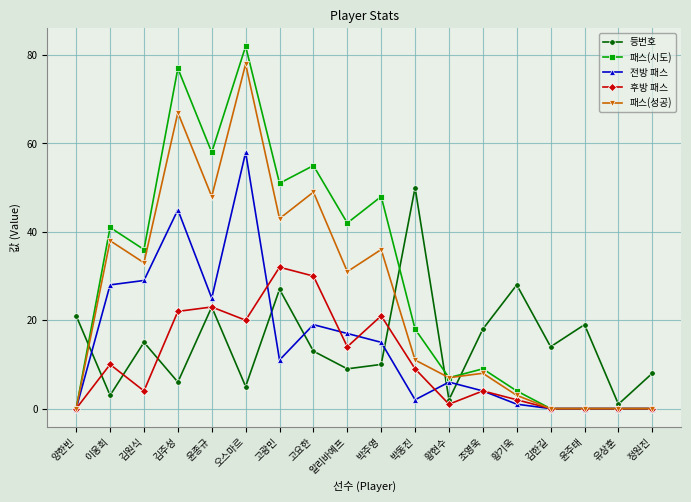

What is the sum of the 패스(성공) values at 고요한 and 황현수?

56